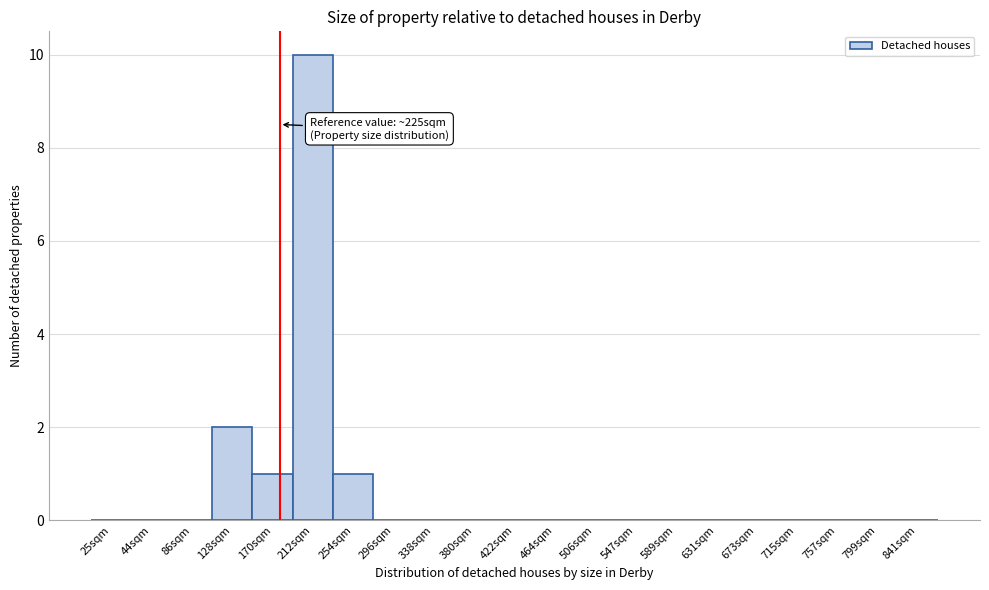

Reading left to right, transcribe all the data shown in this chart.

25sqm=0	44sqm=0	86sqm=0	128sqm=2	170sqm=1	212sqm=10	254sqm=1	296sqm=0	338sqm=0	380sqm=0	422sqm=0	464sqm=0	506sqm=0	547sqm=0	589sqm=0	631sqm=0	673sqm=0	715sqm=0	757sqm=0	799sqm=0	841sqm=0